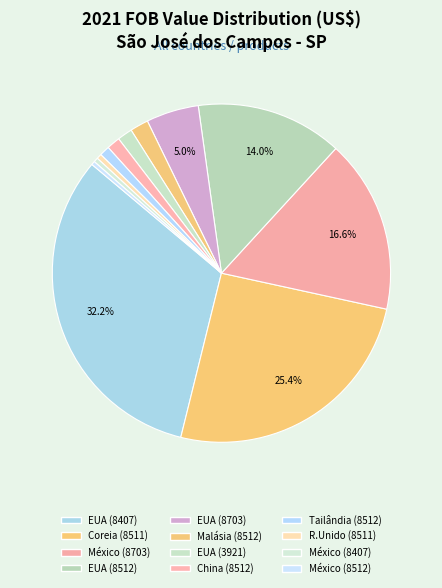

Count the number of slices in the pie.

12